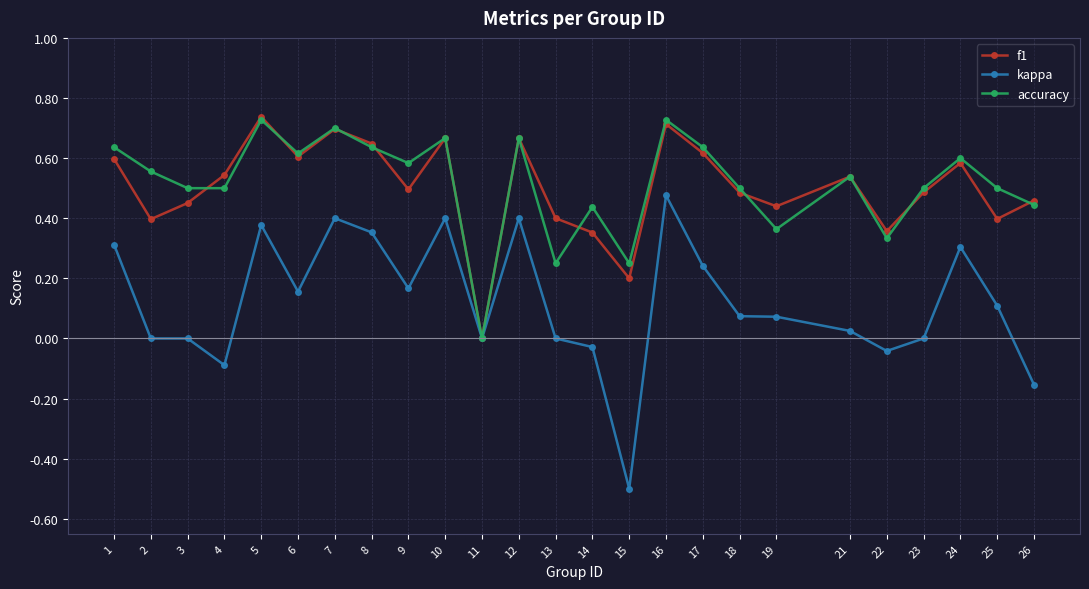

At which category does f1 reach its first local valley?

2